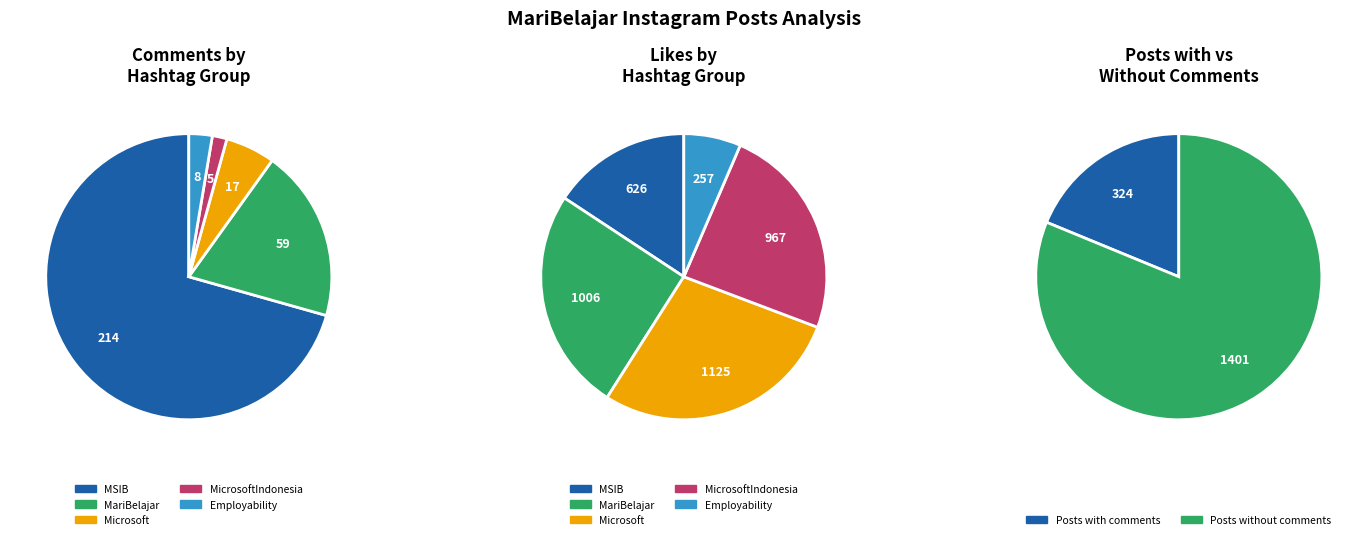

What is the majority slice?

MSIB